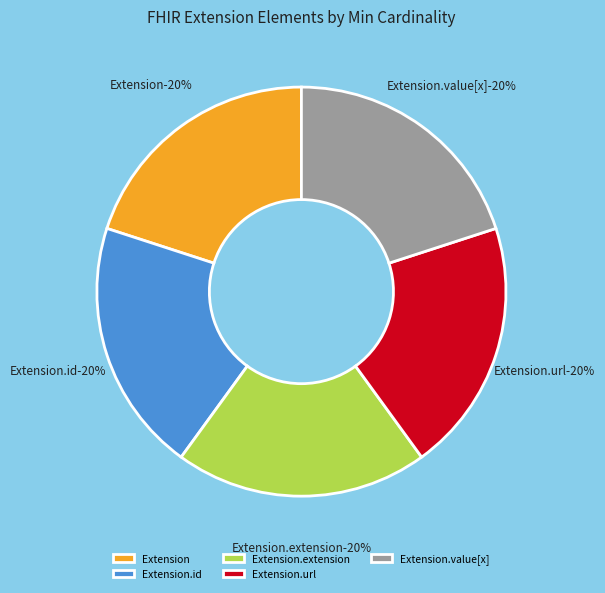

What is the largest slice in the pie chart?

Extension.url